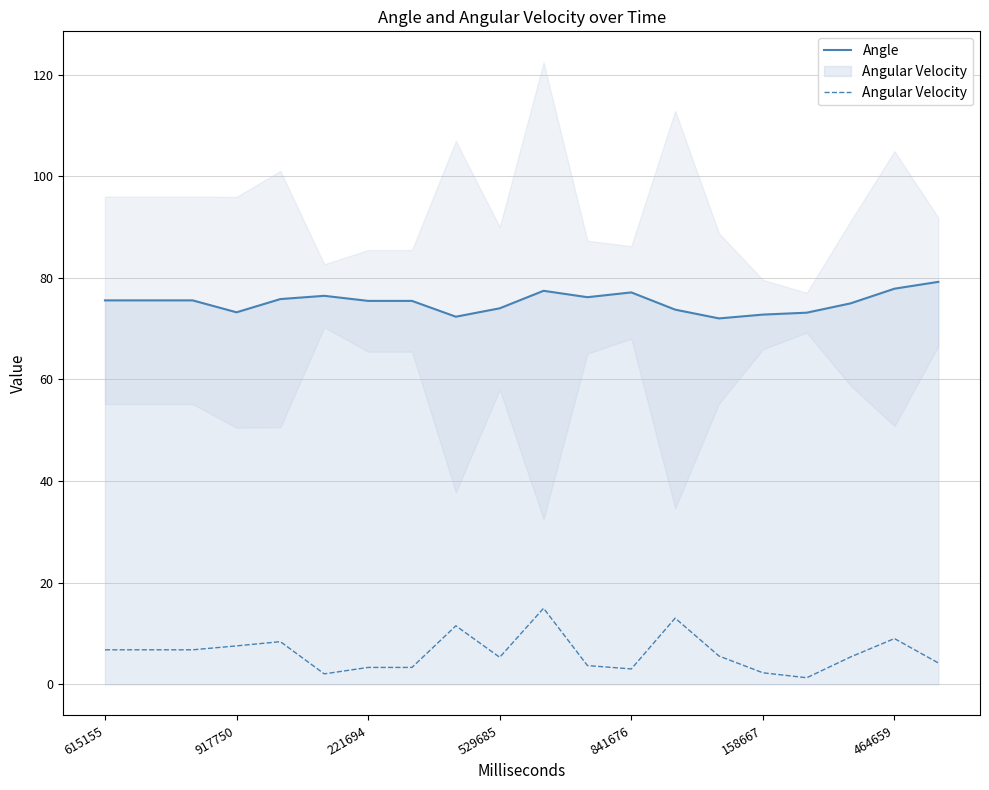

What is the value of the Angular Velocity point at the 15th from the left?

5.6